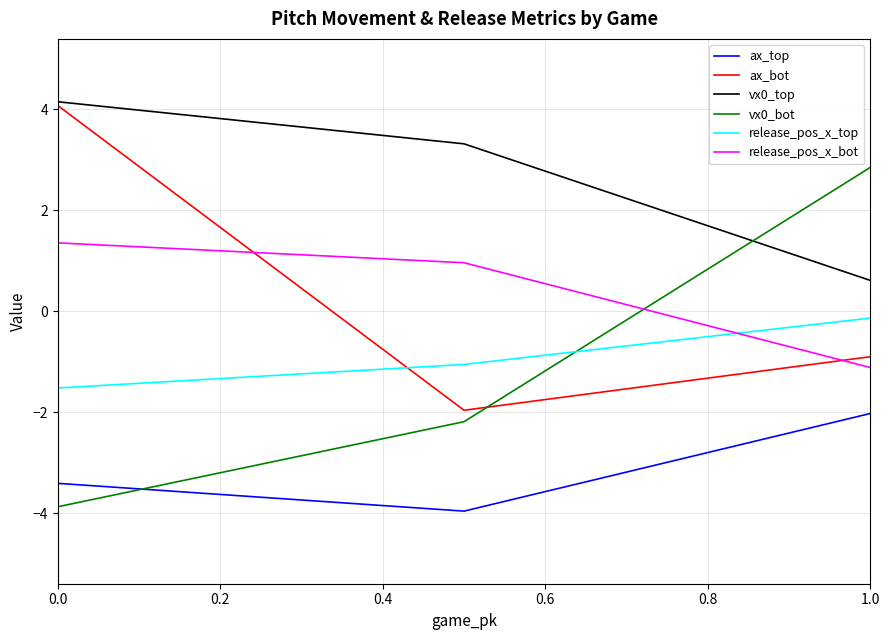

Which series has the widest spread of values?

vx0_bot